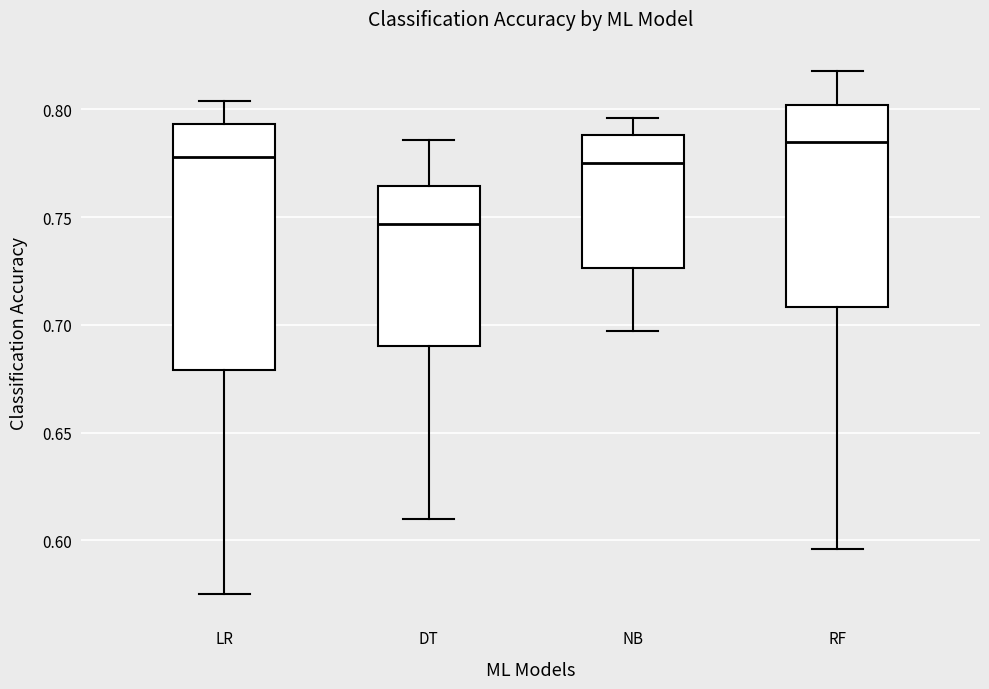

Reading left to right, transcribe this box plot: for each box, give where its median line is, the range the box spans, and where its two whiskers end, as read against the y-axis. The values are not printed on the chart, so give them approximately, as read against the axis.

LR: median 0.780, box 0.680 to 0.795, whiskers 0.575 to 0.805
DT: median 0.745, box 0.690 to 0.765, whiskers 0.610 to 0.785
NB: median 0.775, box 0.725 to 0.790, whiskers 0.695 to 0.795
RF: median 0.785, box 0.710 to 0.800, whiskers 0.595 to 0.820